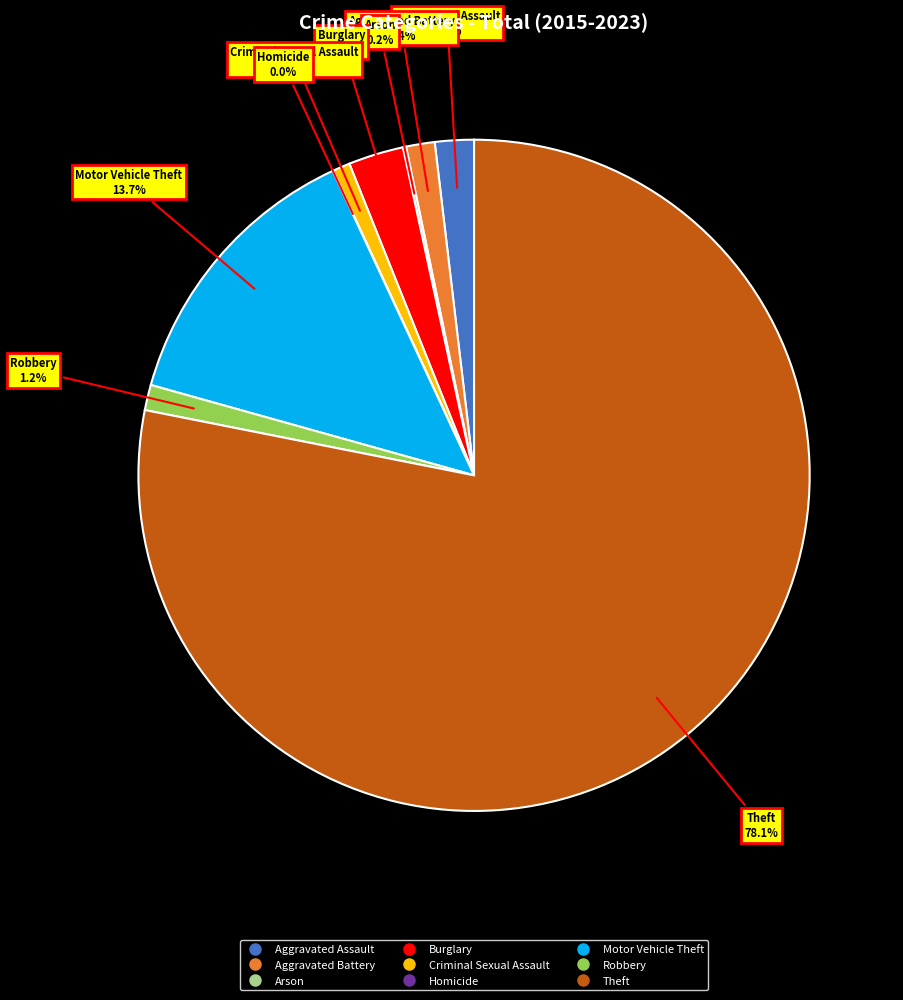

Which slice represents more than half of the pie?

Theft